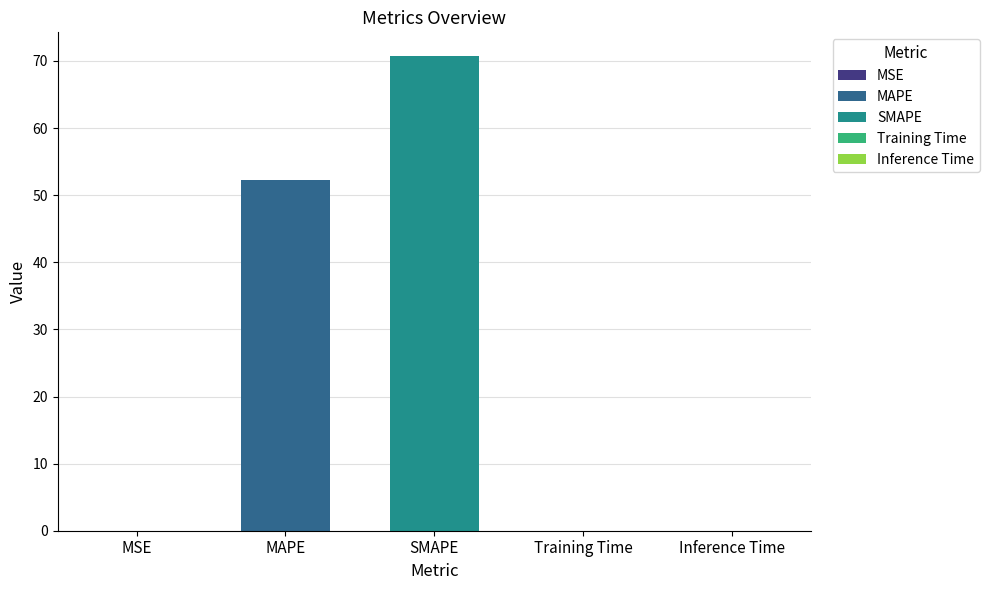

What is the label of the 3rd bar from the right?

SMAPE